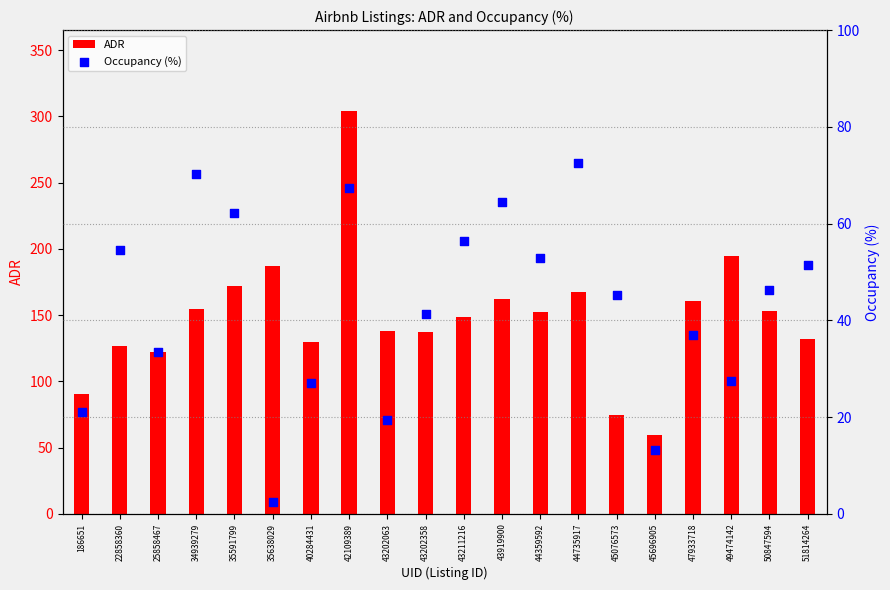

What are all the series names shown in the legend?

ADR, Occupancy (%)